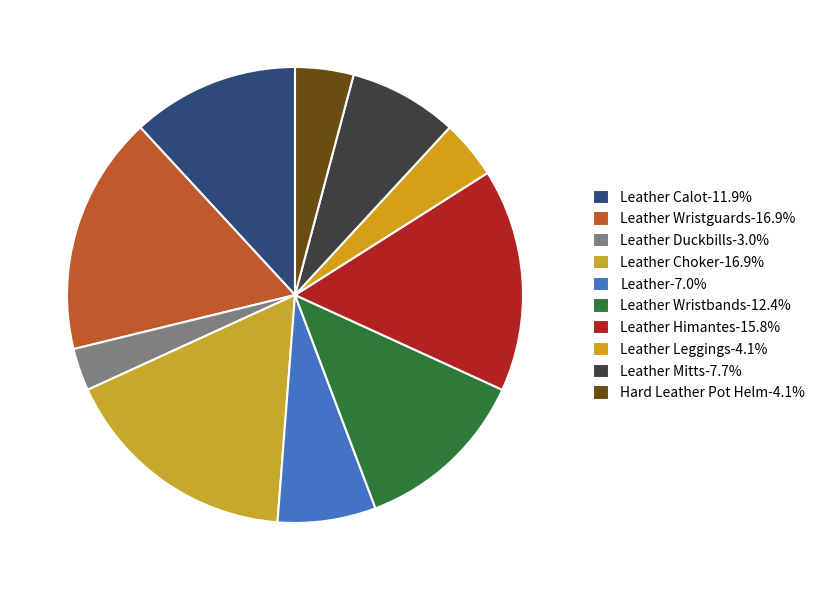

Rank the categories by value from highest to lowest.

Leather Wristguards, Leather Choker, Leather Himantes, Leather Wristbands, Leather Calot, Leather Mitts, Leather, Leather Leggings, Hard Leather Pot Helm, Leather Duckbills